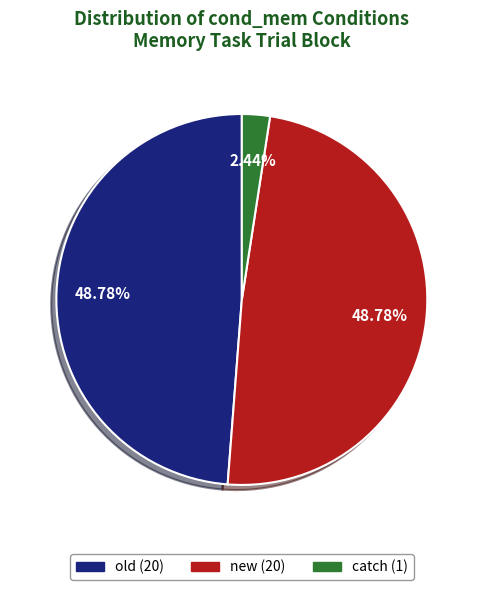

The old slice represents 49% of the pie. True or false?

True